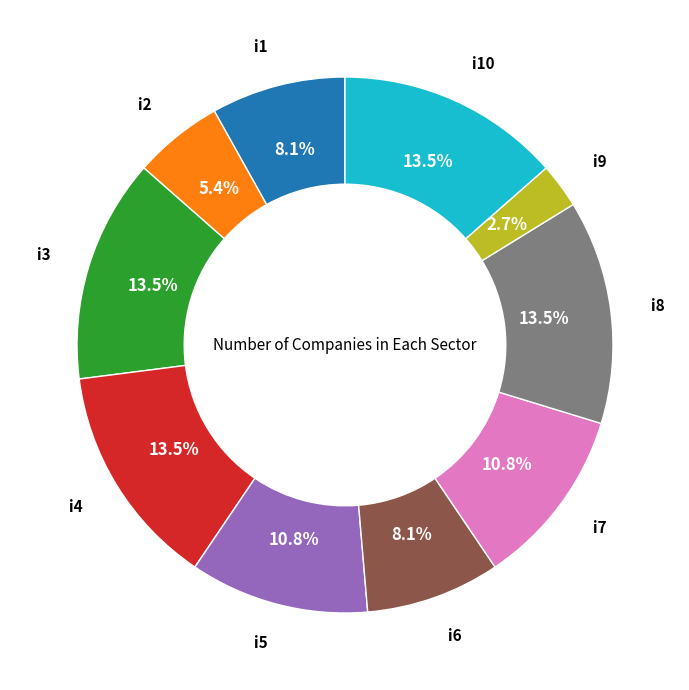

Does any single category account for the majority?

No